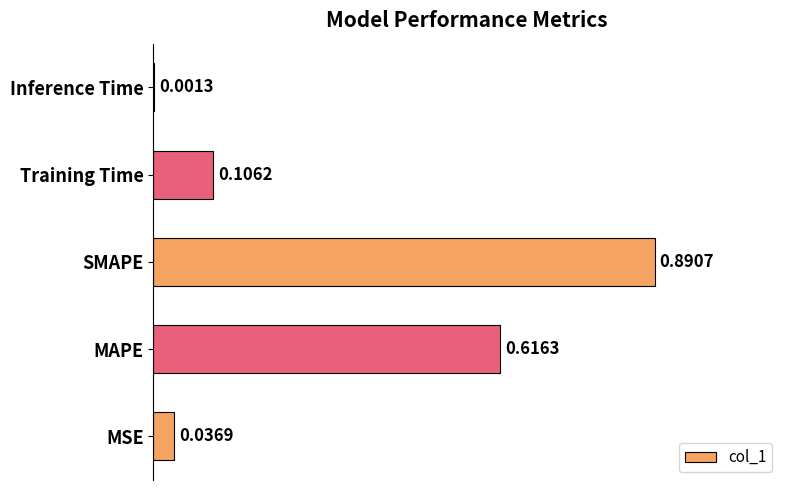

Which has a higher value, Inference Time or SMAPE?

SMAPE